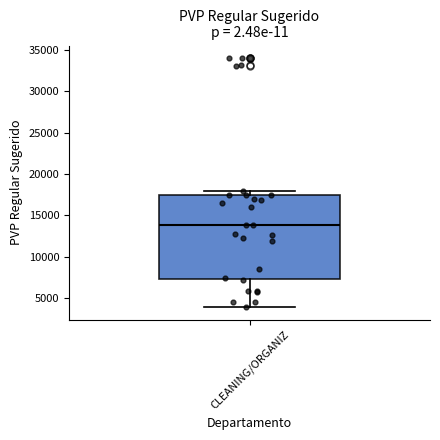

Read this box plot against the y-axis: the position of the median line, the range covered by the box, and the ends of both whiskers. The values are not printed on the chart, so give them approximately, as read against the axis.

median 14000, box 7500 to 17500, whiskers 4000 to 18000